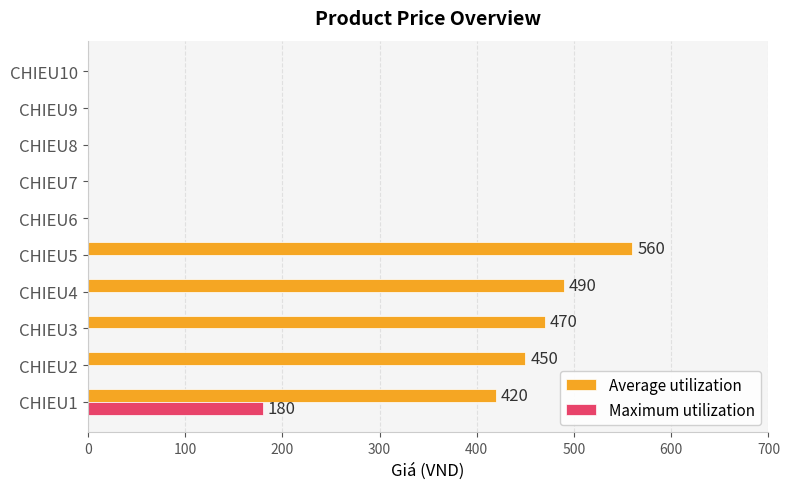

The value of Maximum utilization at CHIEU6 is 0. True or false?

True